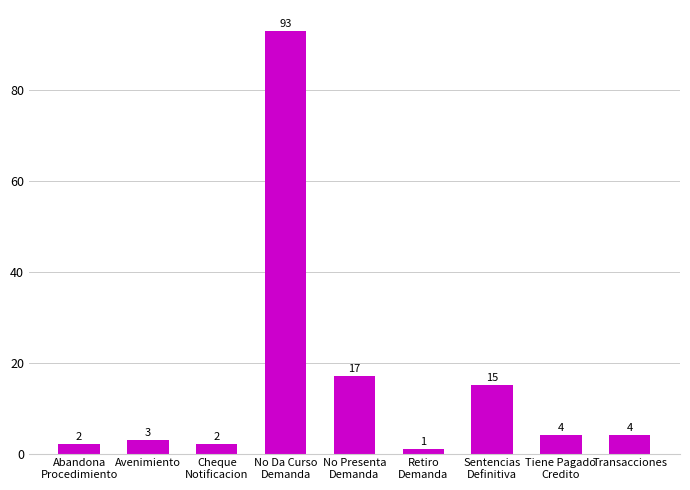

What is the label of the 9th bar from the right?

Abandona
Procedimiento